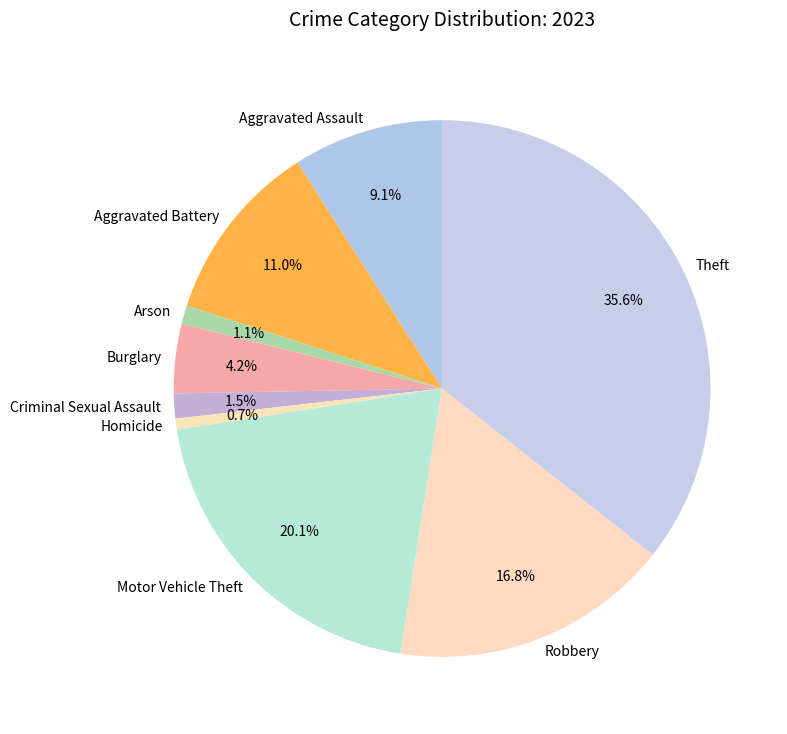

Does Aggravated Assault represent more than half of the total?

No